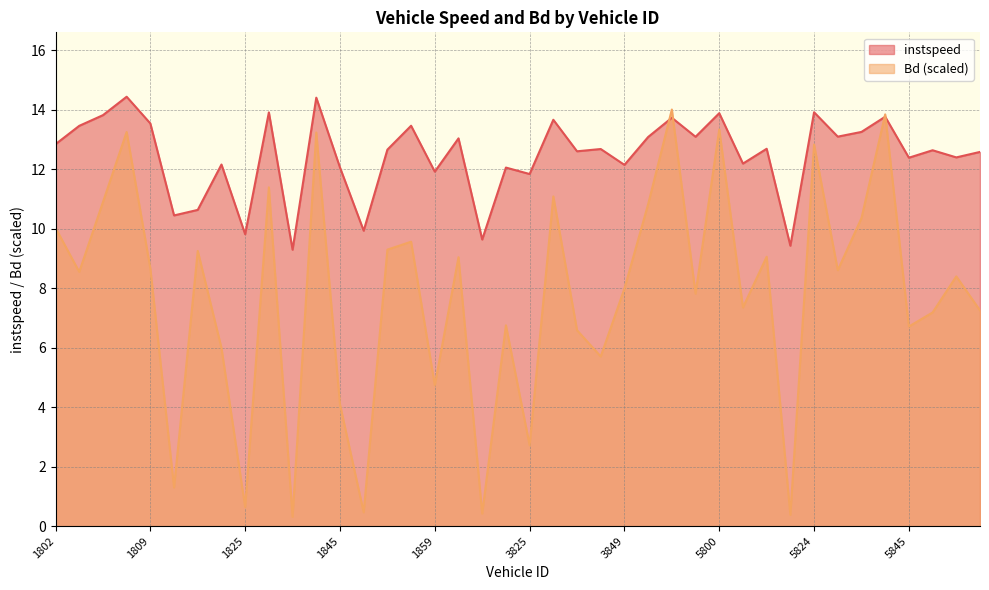

Is it true that instspeed equals 12.6 at 5852?

True